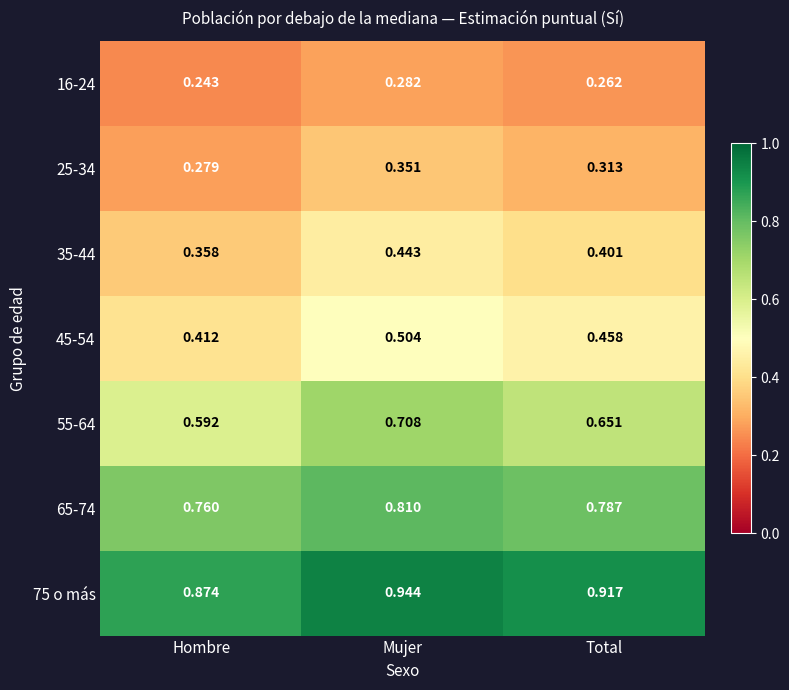

Where is 65-74 nearest to the value 0?

Hombre